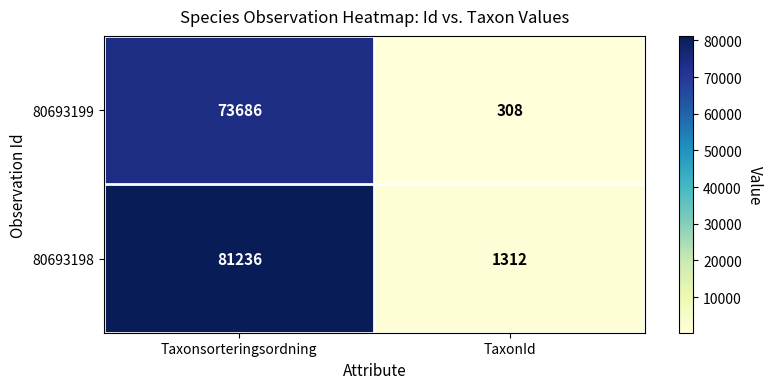

Which series has the widest spread of values?

80693198